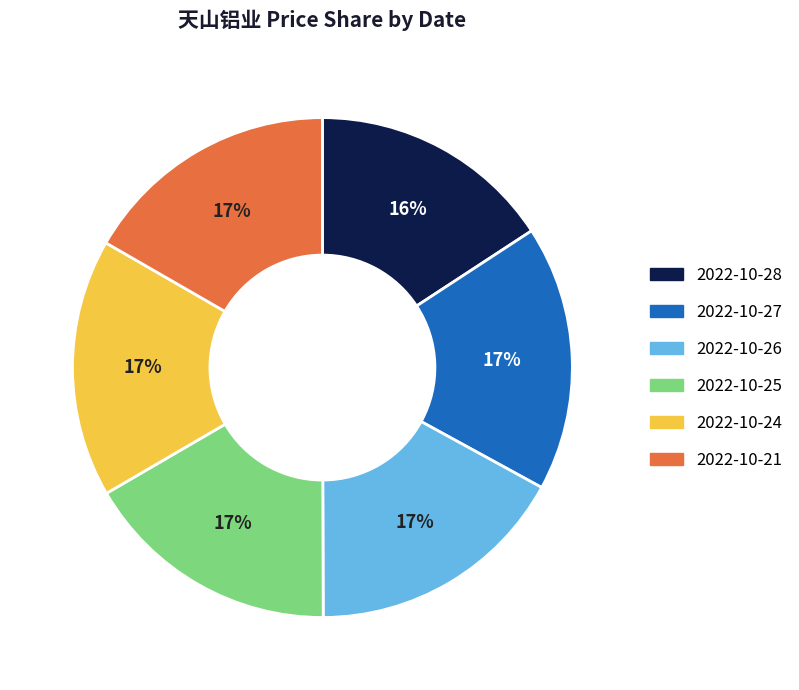

The 2022-10-25 slice represents 23% of the pie. True or false?

False